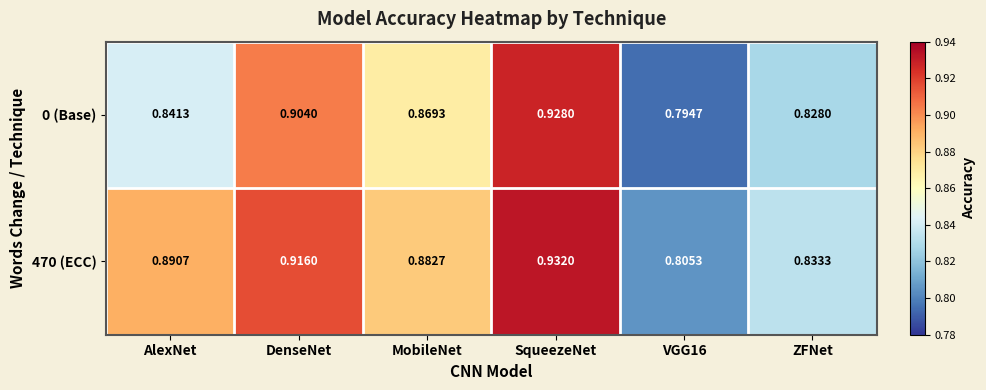

Which category has the highest value across all series?

SqueezeNet